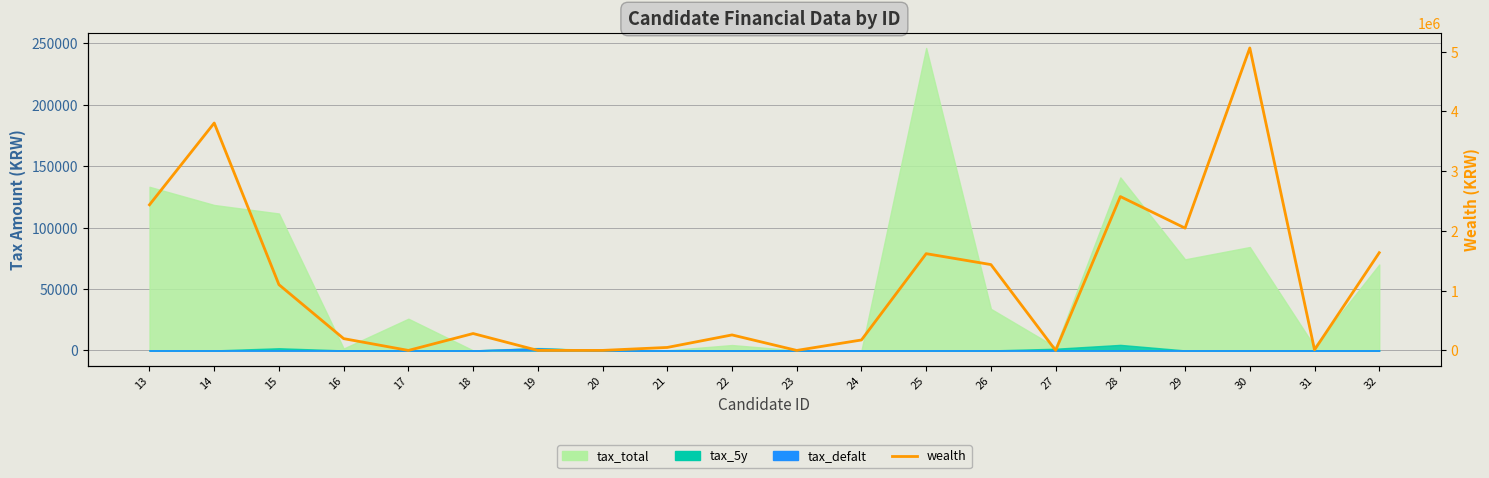

At which label is the value closest to 2530300?

28